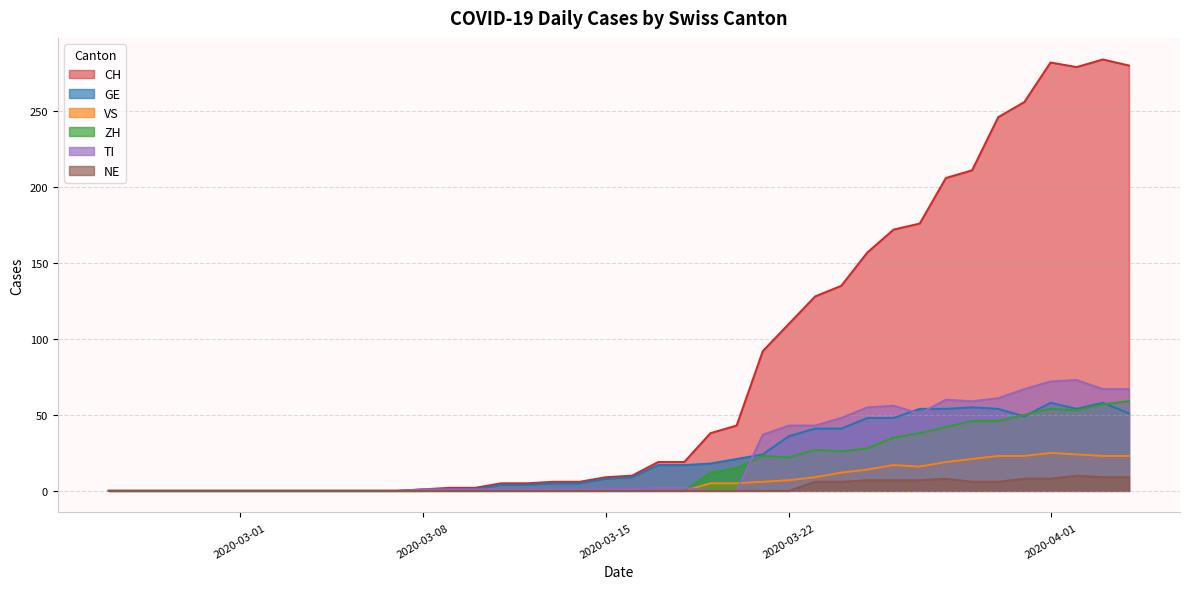

What is the maximum value shown in the chart?

284